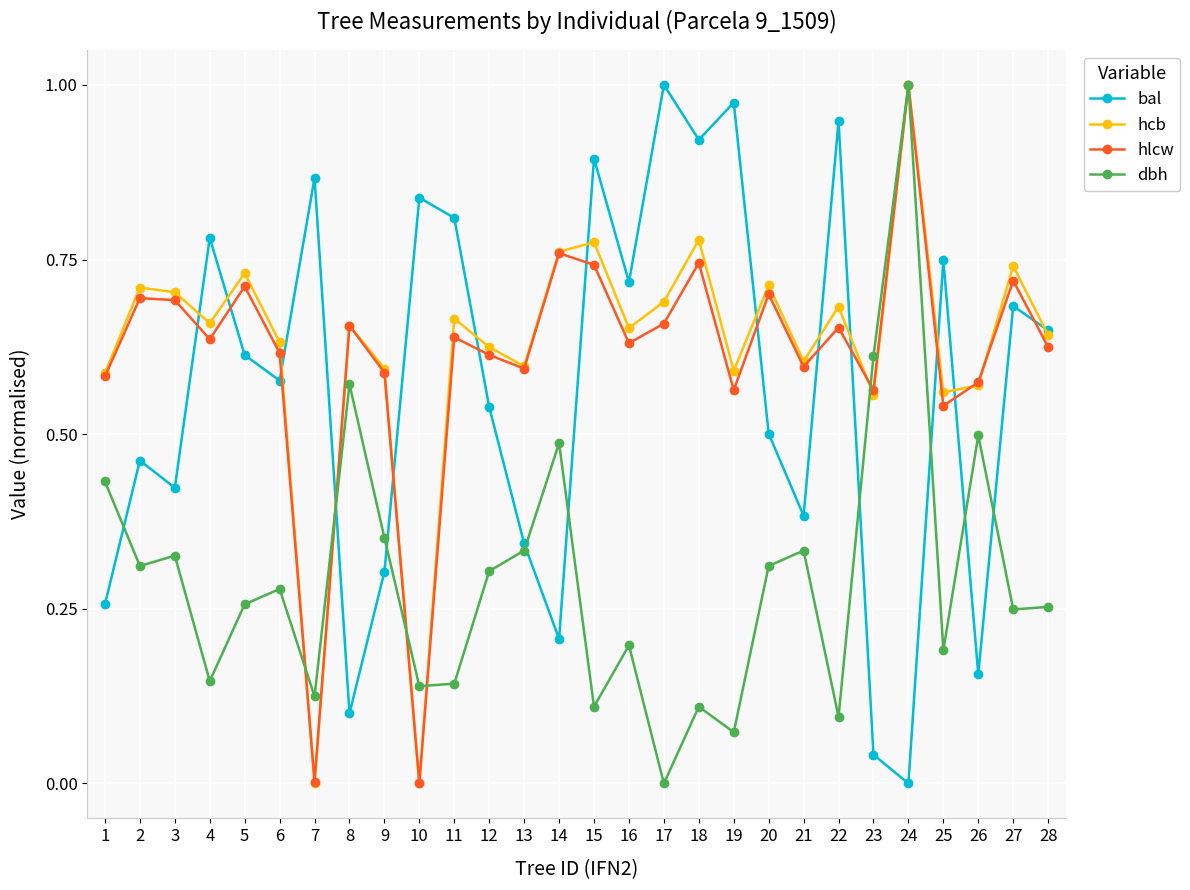

How many interior local peaks does the hlcw series have?

10